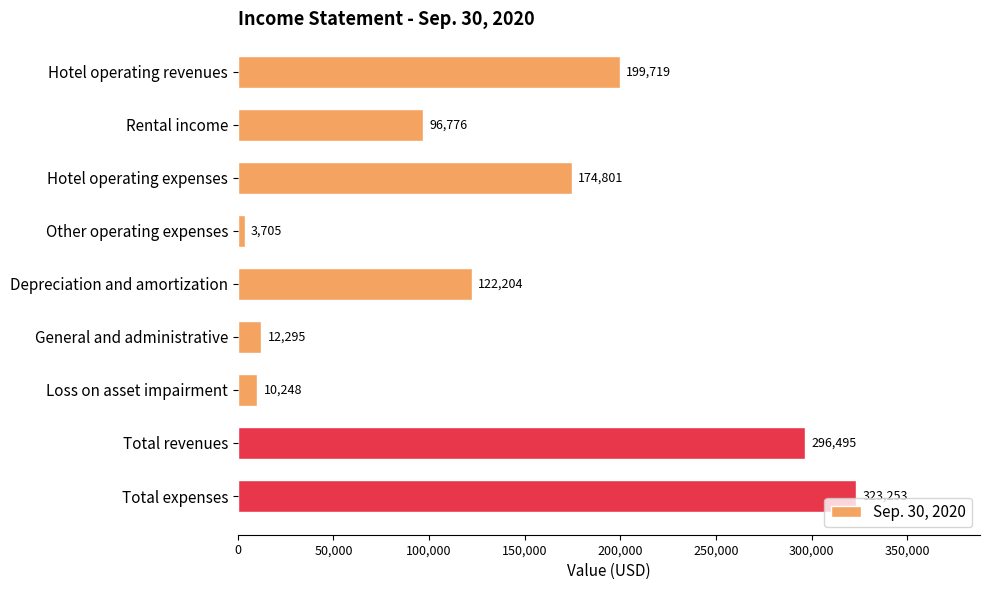

List the labels in order of value, largest first.

Total expenses, Total revenues, Hotel operating revenues, Hotel operating expenses, Depreciation and amortization, Rental income, General and administrative, Loss on asset impairment, Other operating expenses